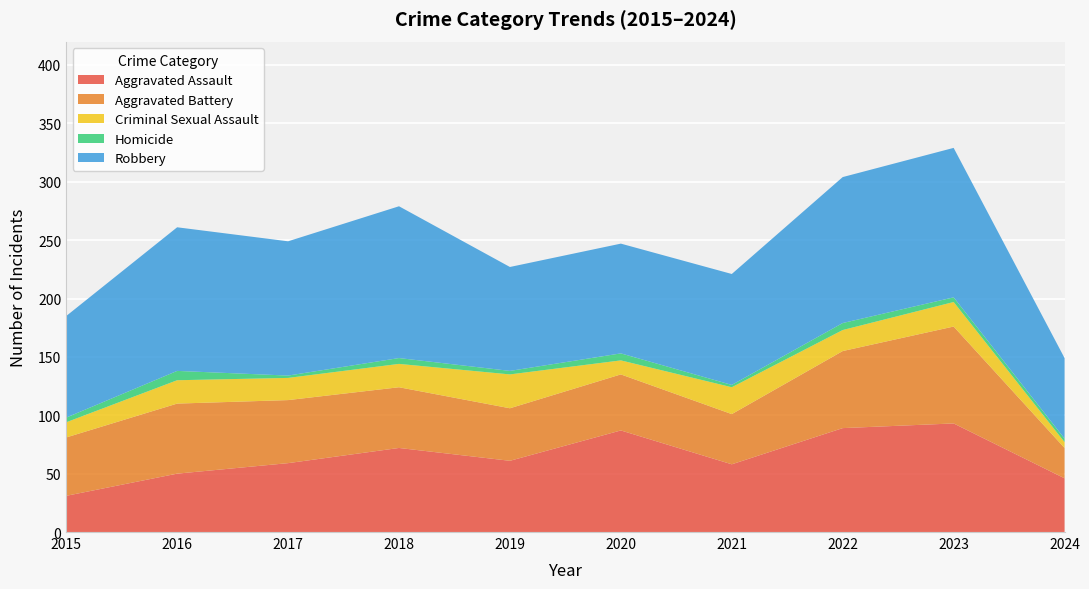

Reading right to left, list all the values displayed in this chart.

Aggravated Assault: 46	93	89	58	87	61	72	59	50	31
Aggravated Battery: 26	83	66	43	48	45	52	54	60	50
Criminal Sexual Assault: 5	21	18	23	12	29	20	19	20	13
Homicide: 3	4	6	2	6	3	5	2	8	4
Robbery: 69	128	125	95	94	89	130	115	123	87